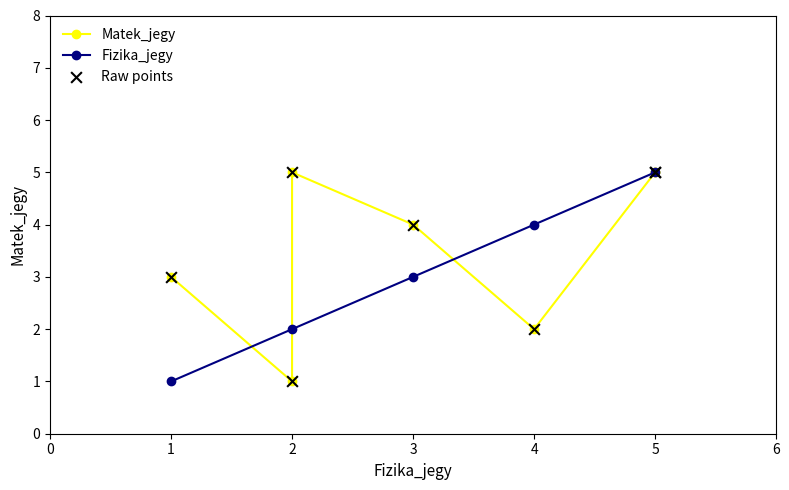

True or false: Fizika_jegy has a value of 5 at 5.

True